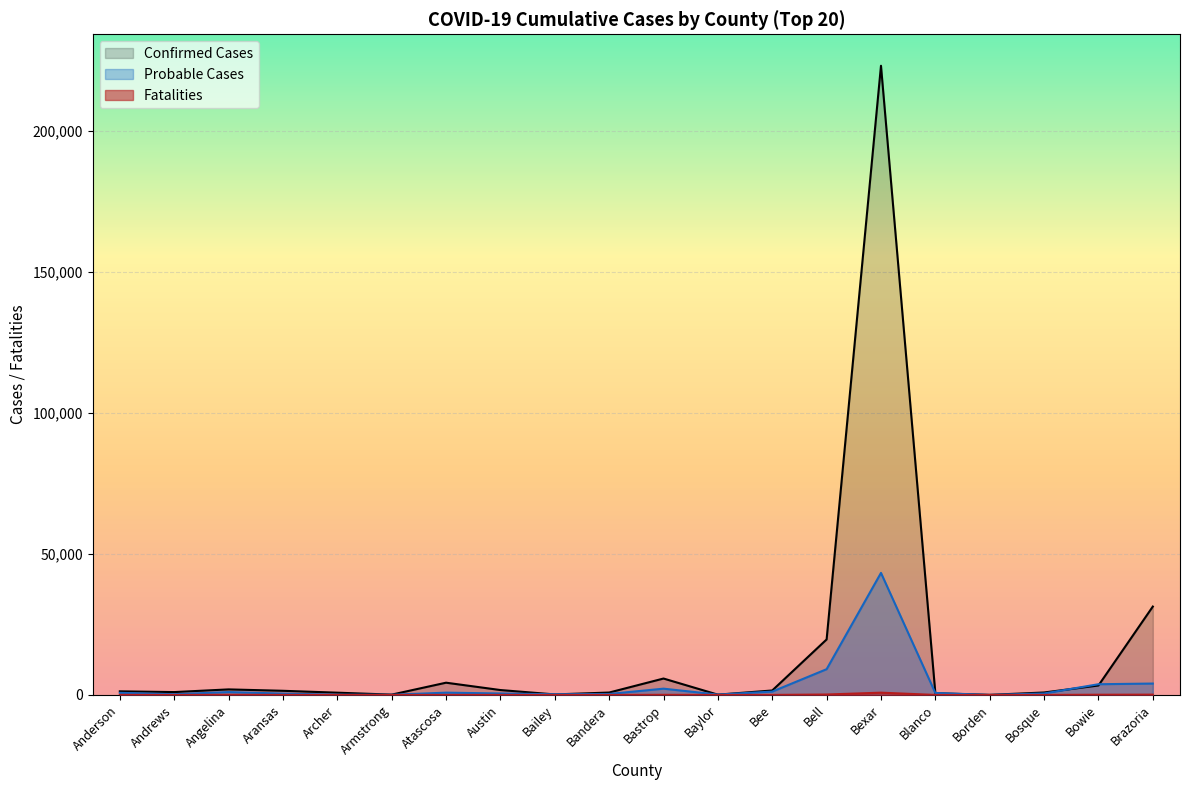

What is the label of the 16th point from the left?

Blanco